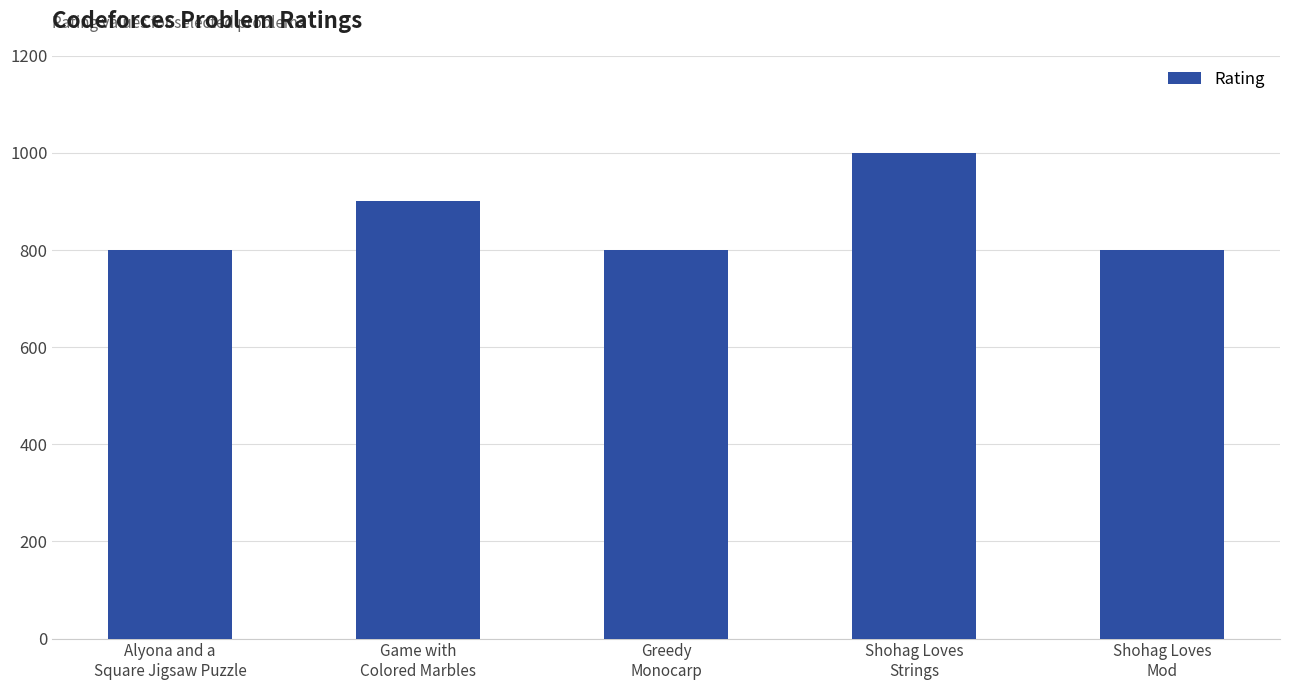

Reading left to right, extract all data points from this chart.

800	900	800	1000	800